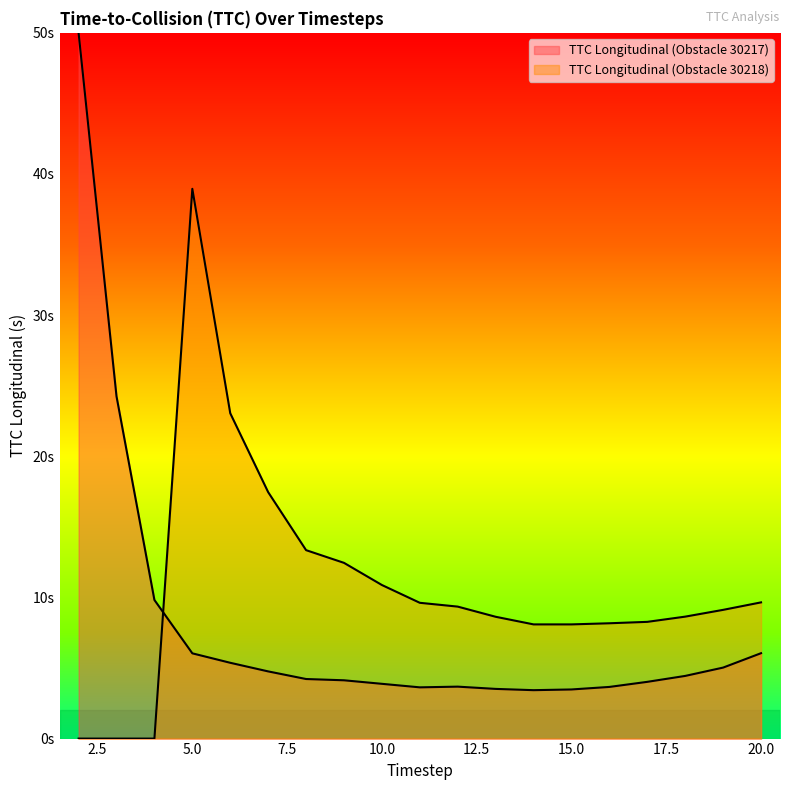

Is it true that the value at 12 is 9.3?

True